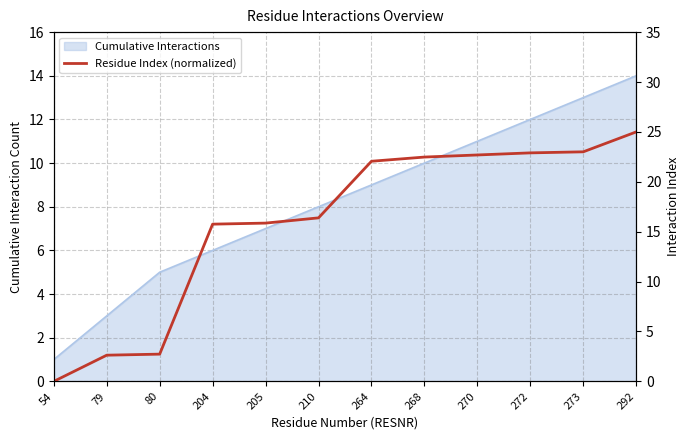

Rank the categories by value from highest to lowest.

292, 273, 272, 270, 268, 264, 210, 205, 204, 80, 79, 54